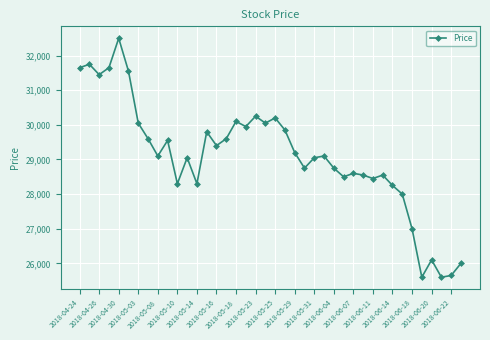

What is the sum of all values?

1163400